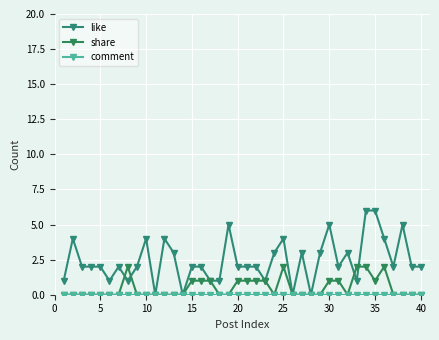

Does the chart display data point markers on the line(s)?

Yes